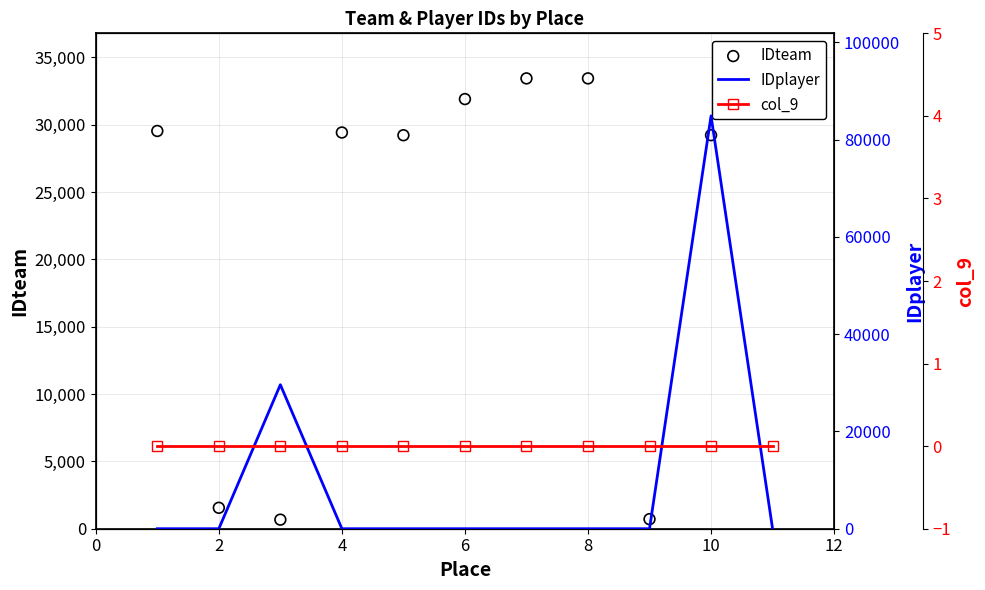

What are all the series names shown in the legend?

IDteam, IDplayer, col_9